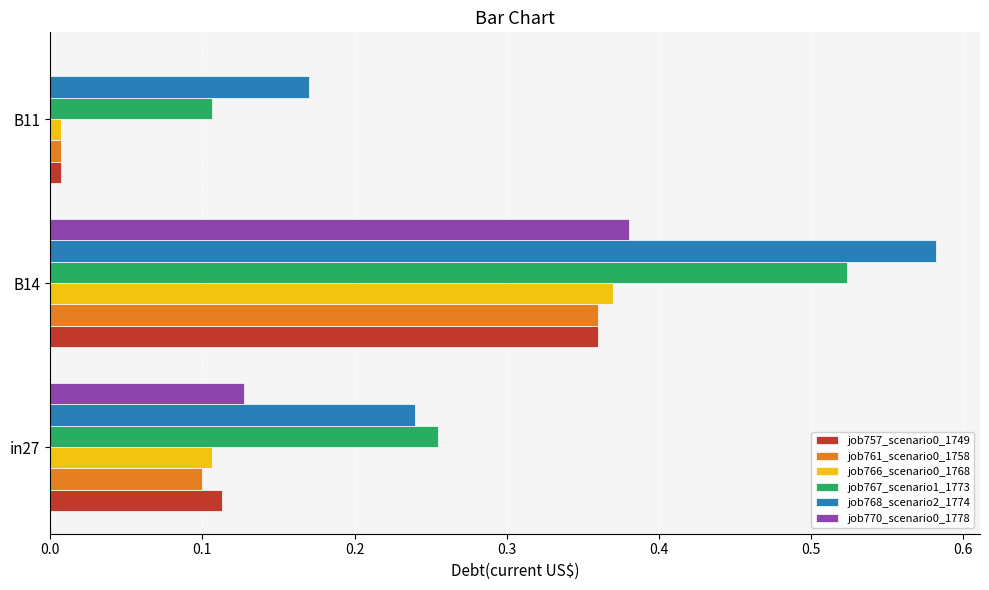

Which series changed the most between in27 and B14?

job768_scenario2_1774